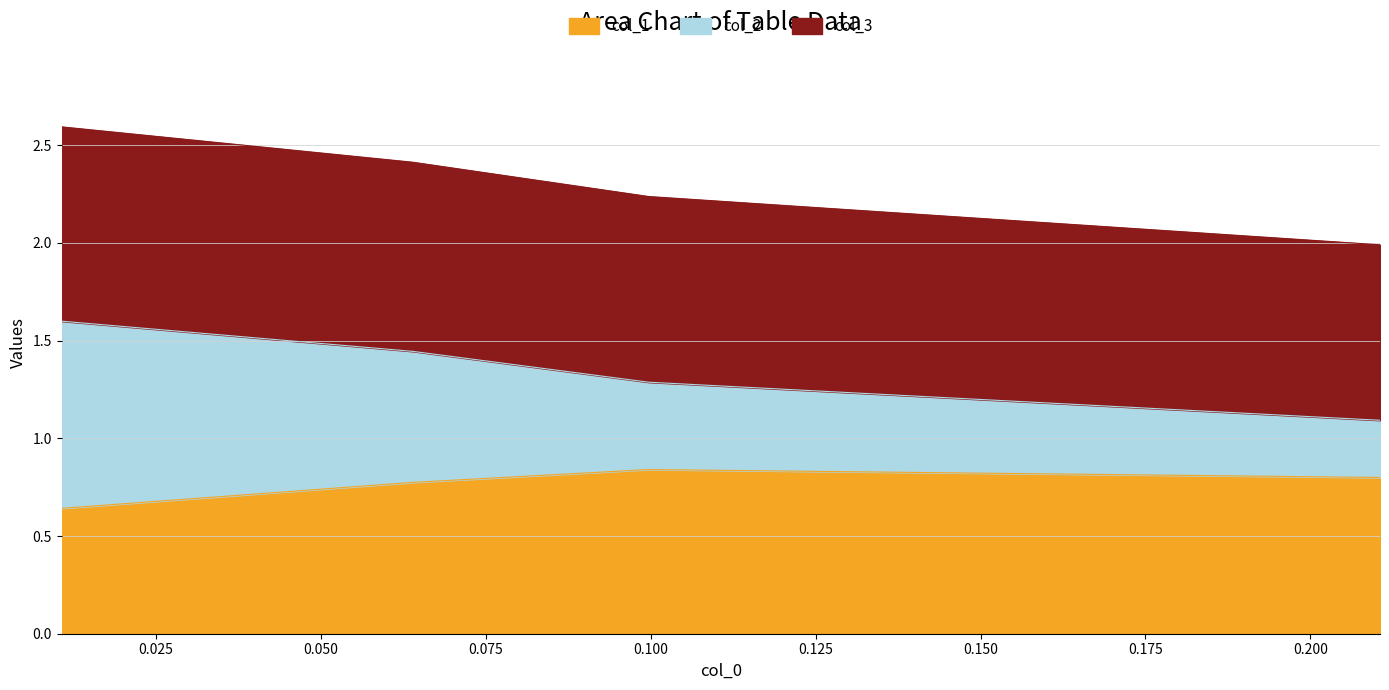

How many categories are shown in the chart?

4